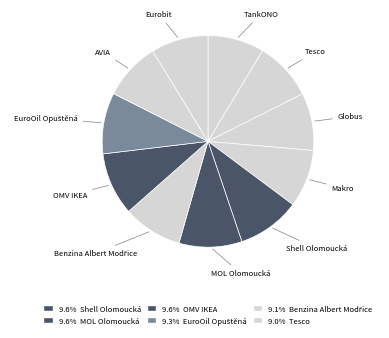

How many segments does this pie chart have?

11